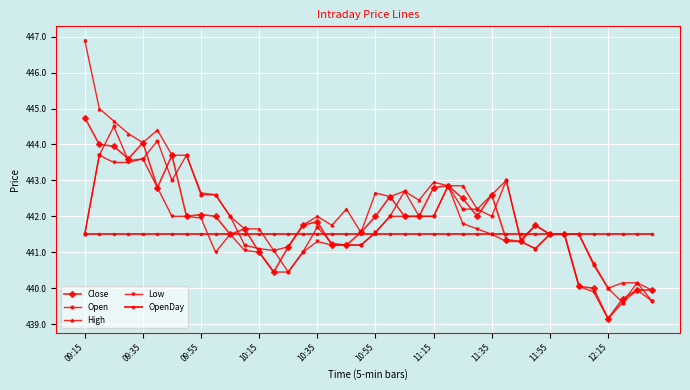

Which series has the largest total across all categories?

High